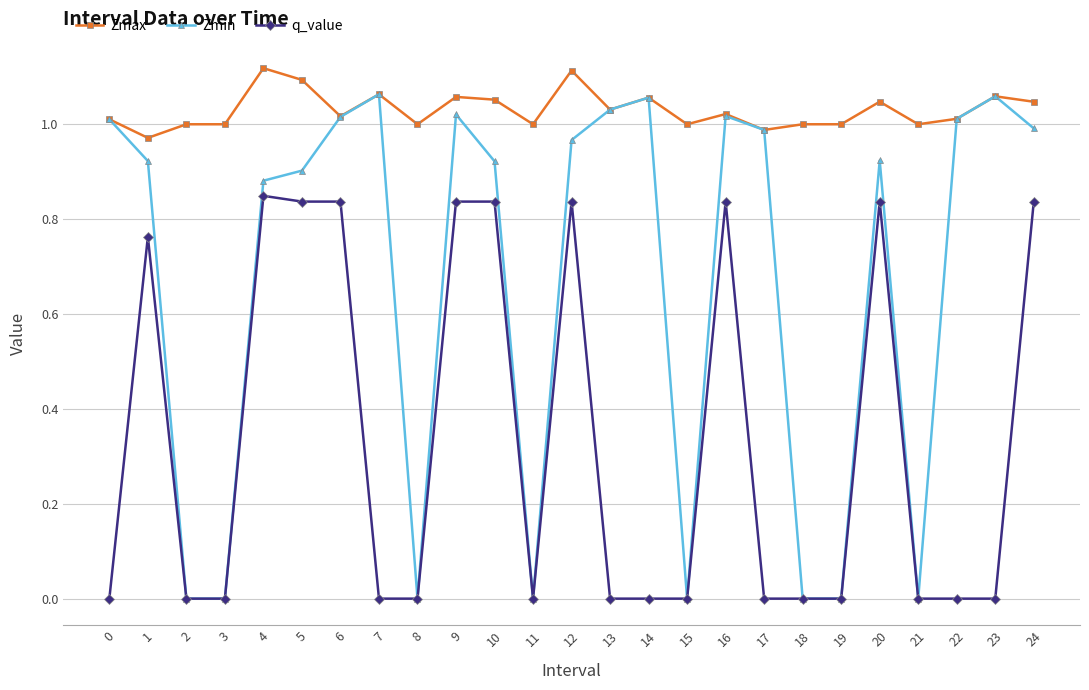

True or false: Zmin has more than 1 points higher than both neighbors.

True